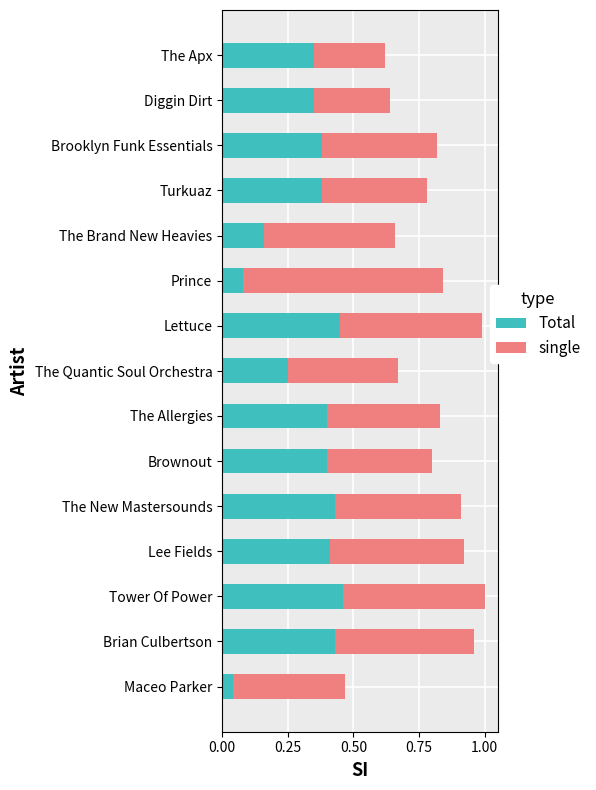

At which label does Total reach its minimum?

Maceo Parker